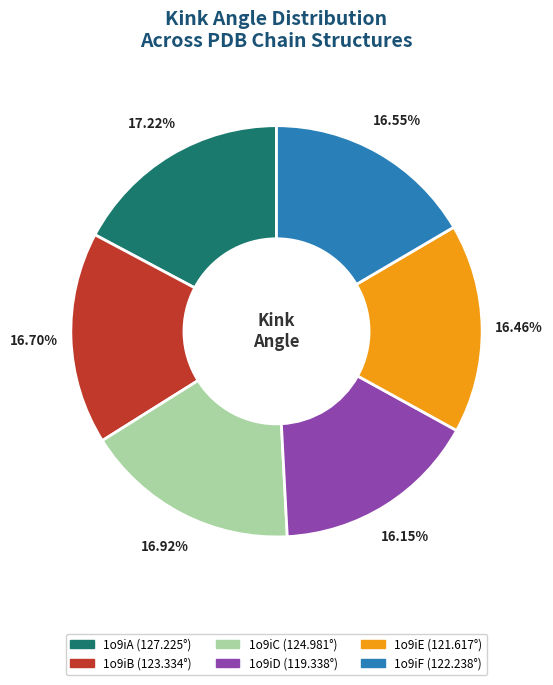

How many segments does this pie chart have?

6